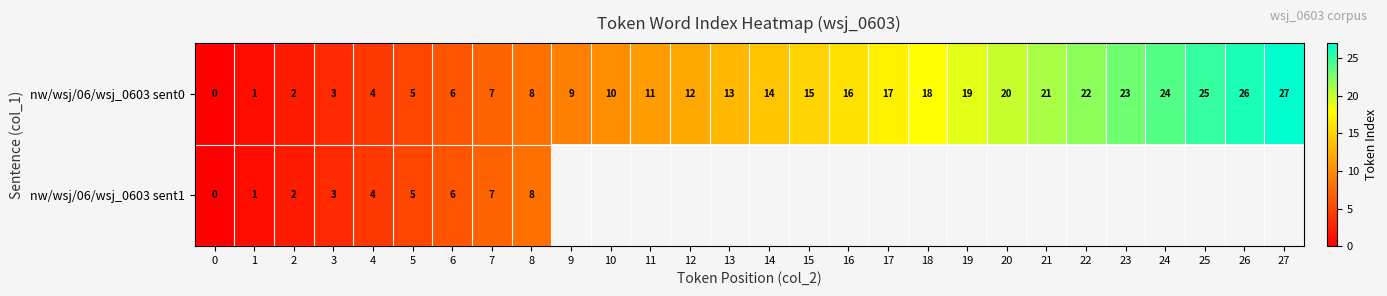

True or false: nw/wsj/06/wsj_0603 sent1 has a value of 7 at 5.

False